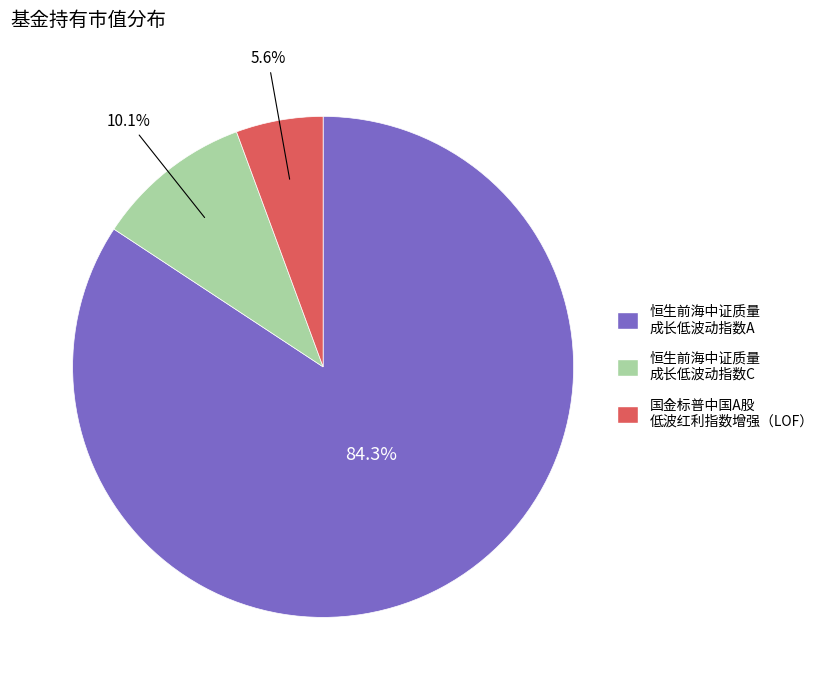

Does any single category account for the majority?

Yes